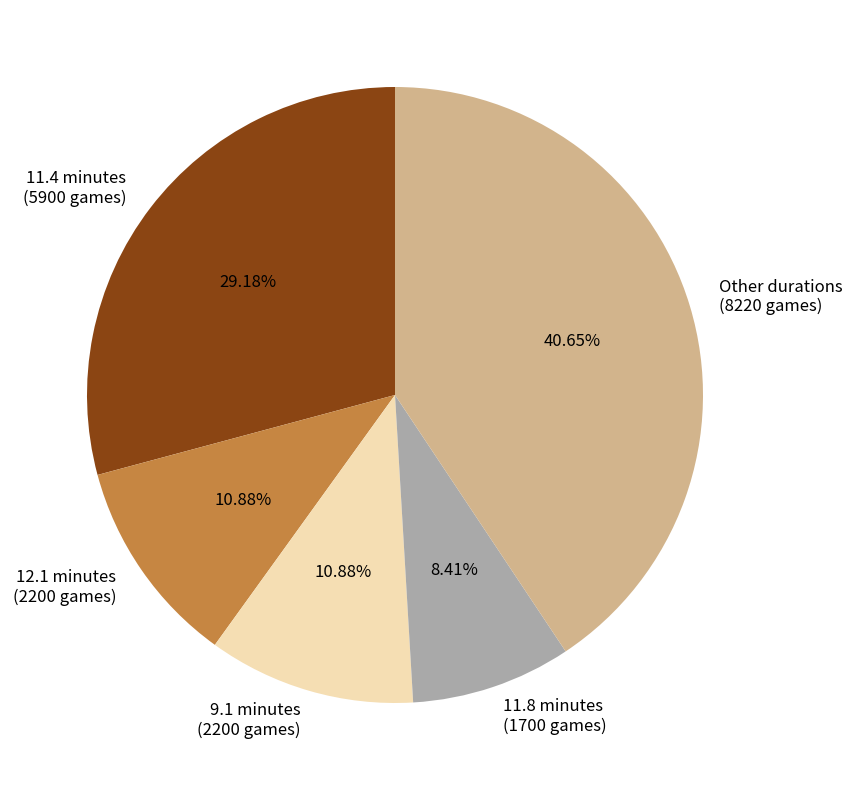

Approximately how many times larger is the value at Other durations (8220 games) compared to 11.4 minutes (5900 games)?

1.4